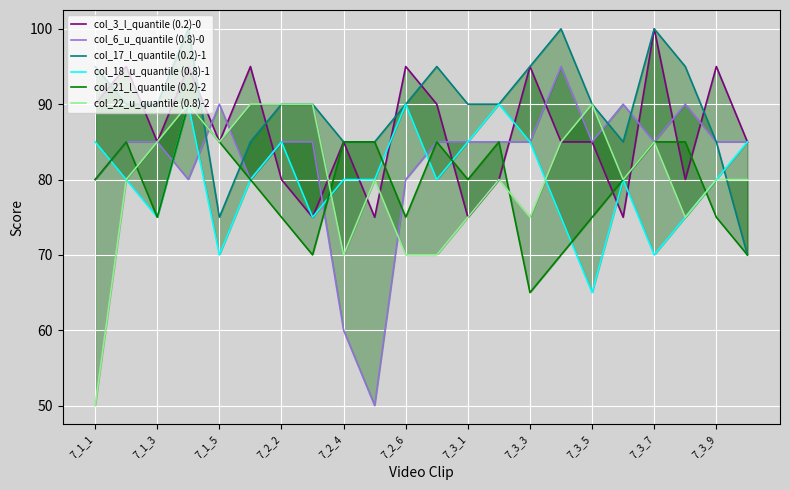

Count the col_21_l_quantile (0.2)-2 values in the range 75 to 85.

17